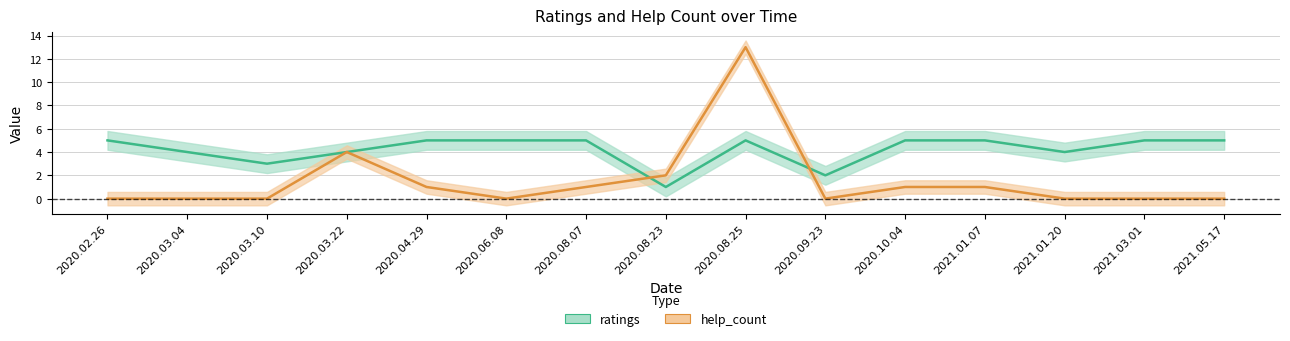

List the series in order of their overall mean, highest first.

ratings, help_count